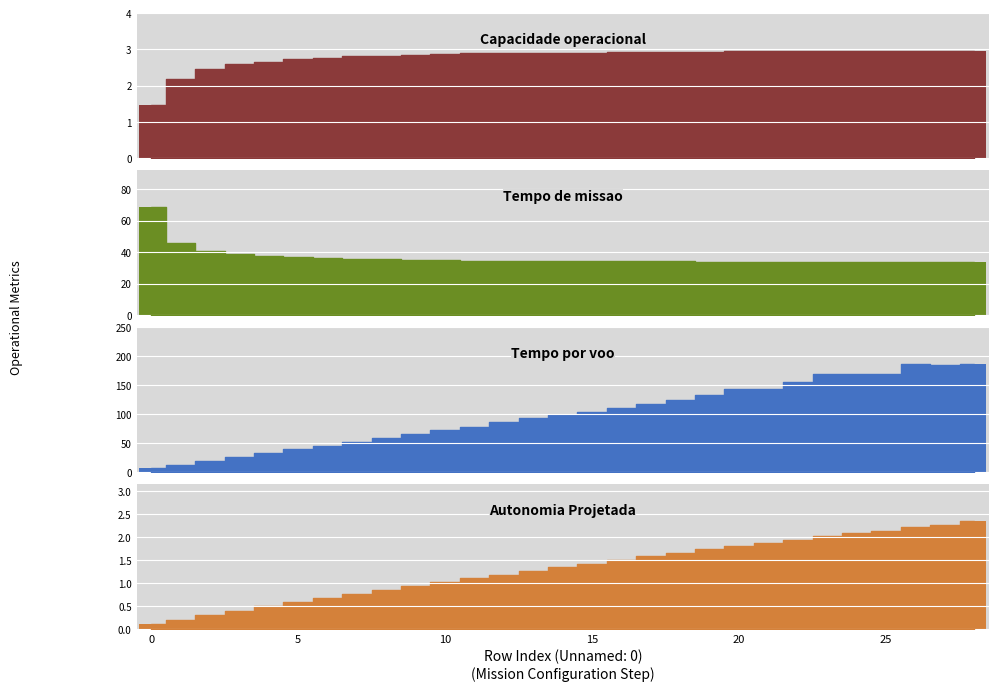

What is the difference between the second highest and second lowest values?

0.8